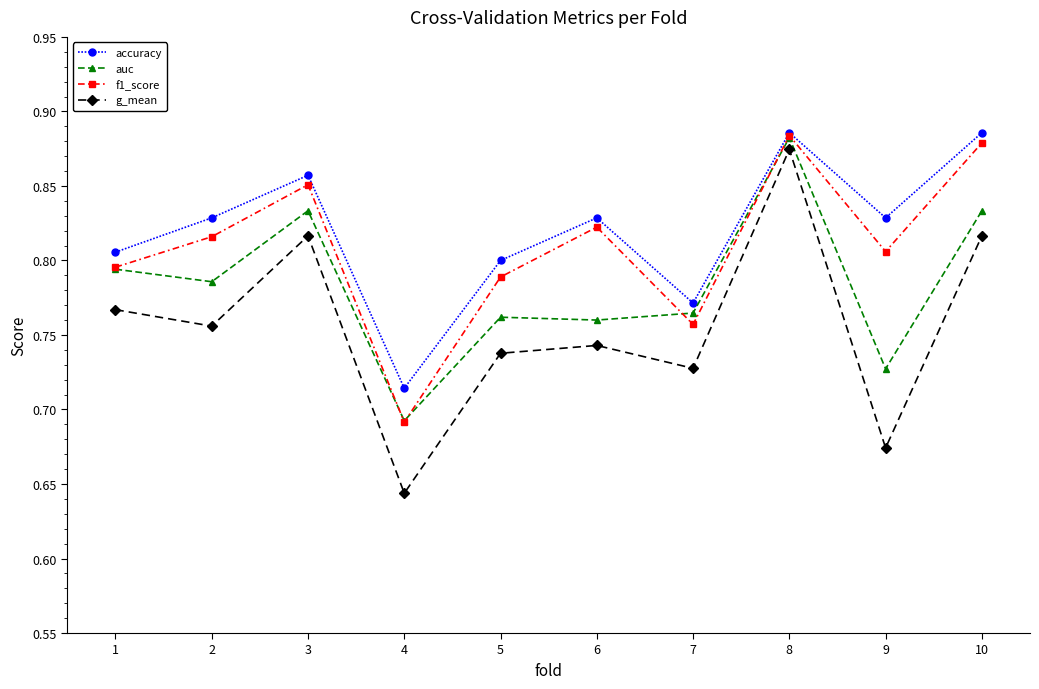

True or false: auc and g_mean intersect in this chart.

False